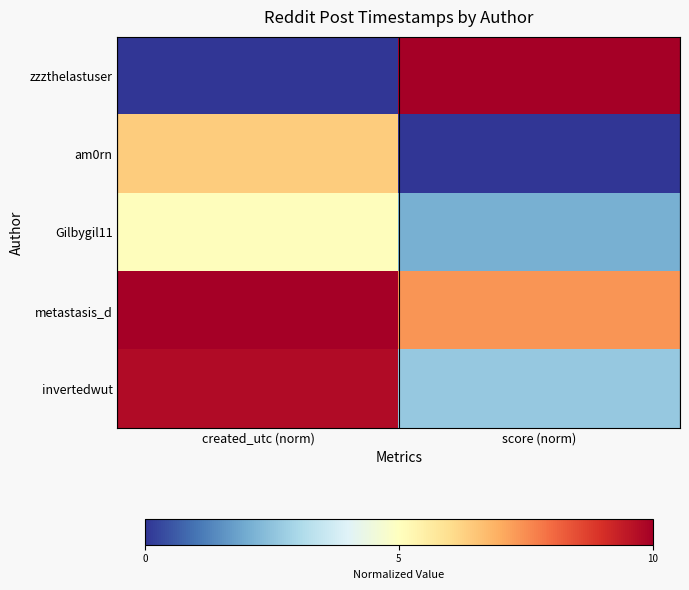

Count the number of categories in the chart.

2